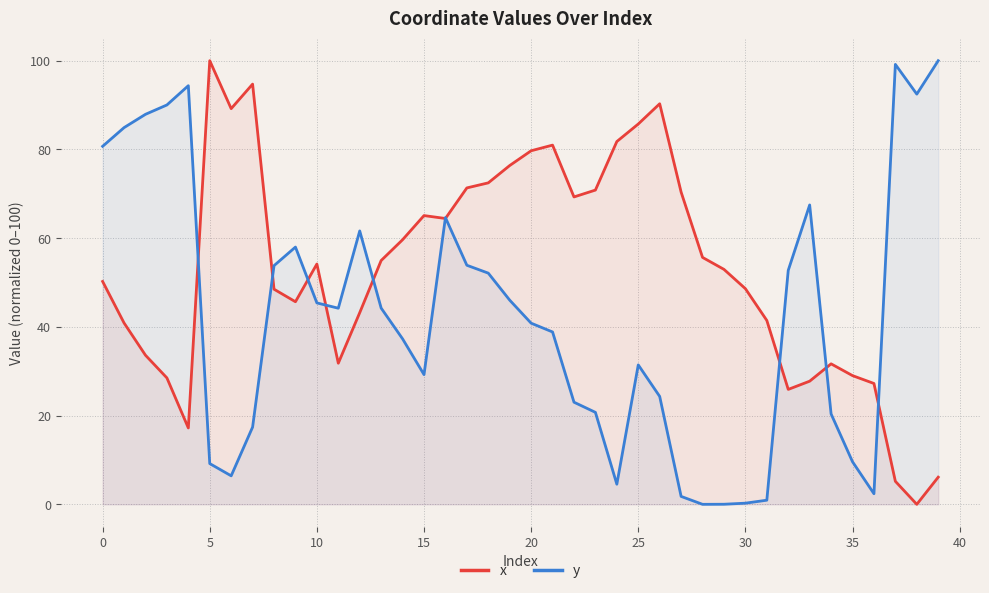

What is the total value across all series at 20?

120.5